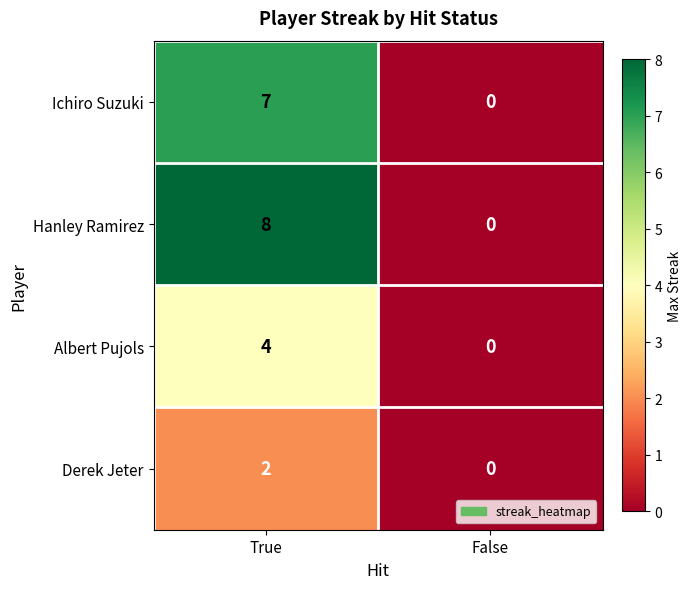

Is it true that Derek Jeter equals 2 at True?

True